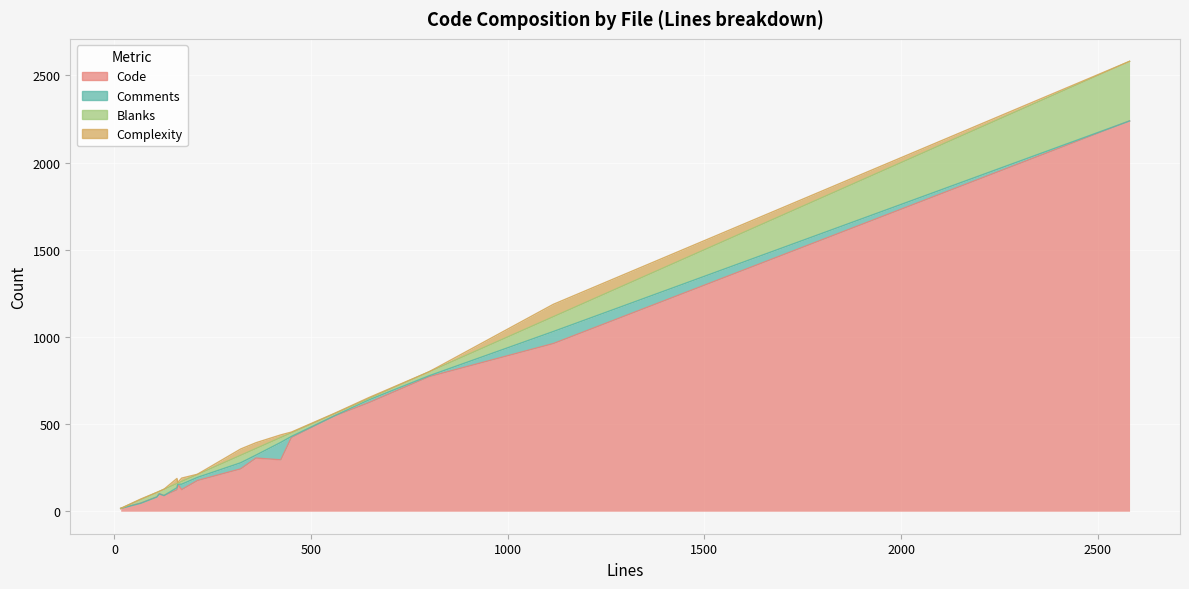

What is the sum of all Code values?

7320